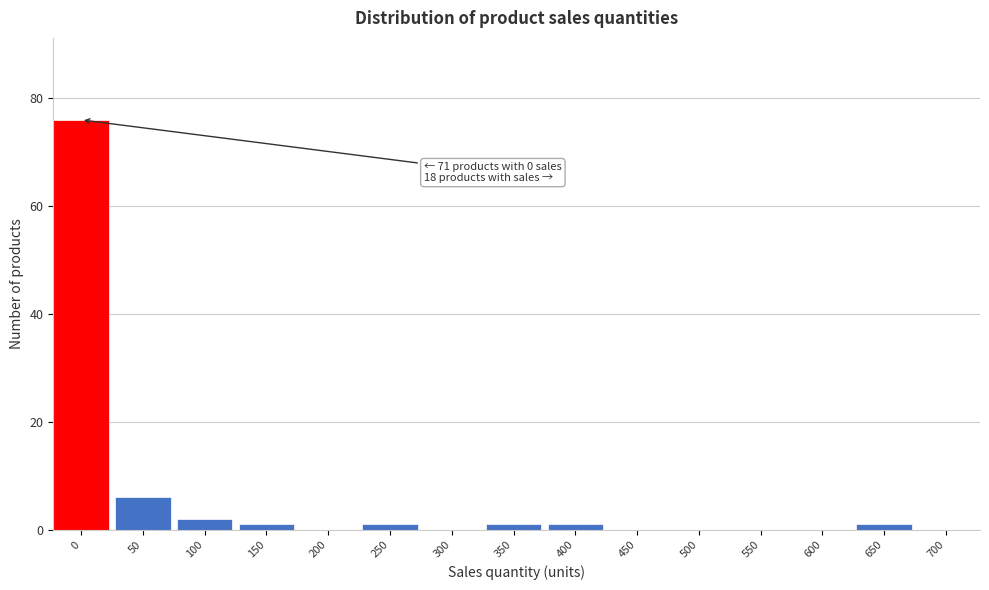

Reading left to right, transcribe all the data shown in this chart.

0=76	50=6	100=2	150=1	200=0	250=1	300=0	350=1	400=1	450=0	500=0	550=0	600=0	650=1	700=0